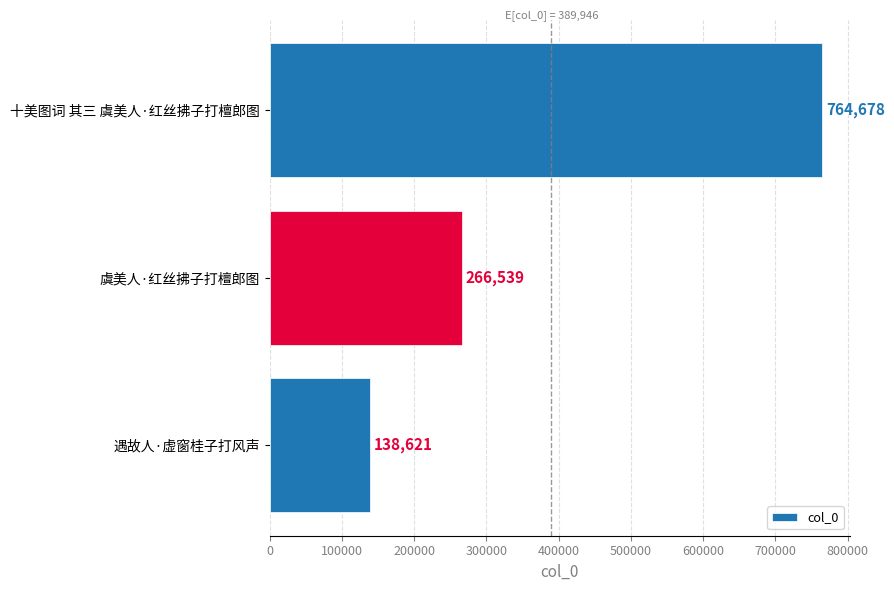

List the labels in order of value, smallest first.

遇故人·虚窗桂子打风声, 虞美人·红丝拂子打檀郎图, 十美图词 其三 虞美人·红丝拂子打檀郎图